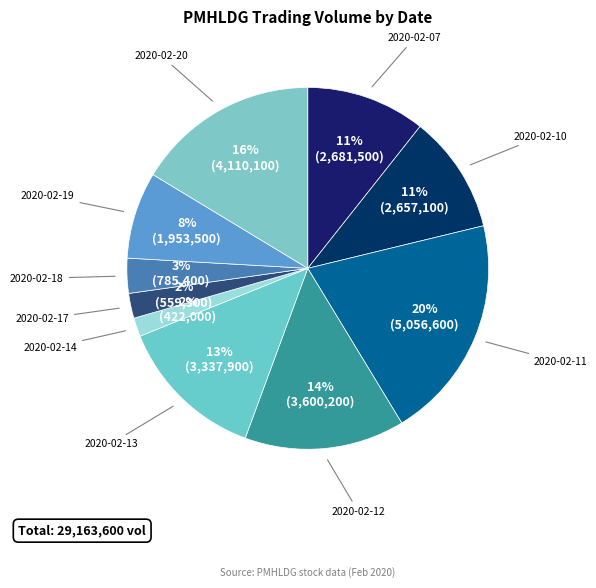

To the nearest percent, what is the combined percentage of 2020-02-17 and 2020-02-13?

15%